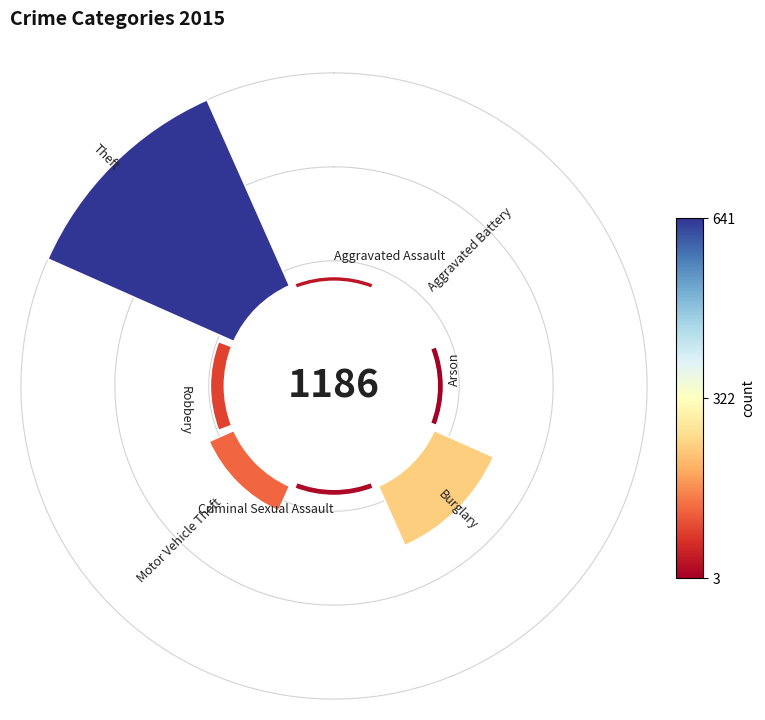

Count the number of slices in the pie.

8